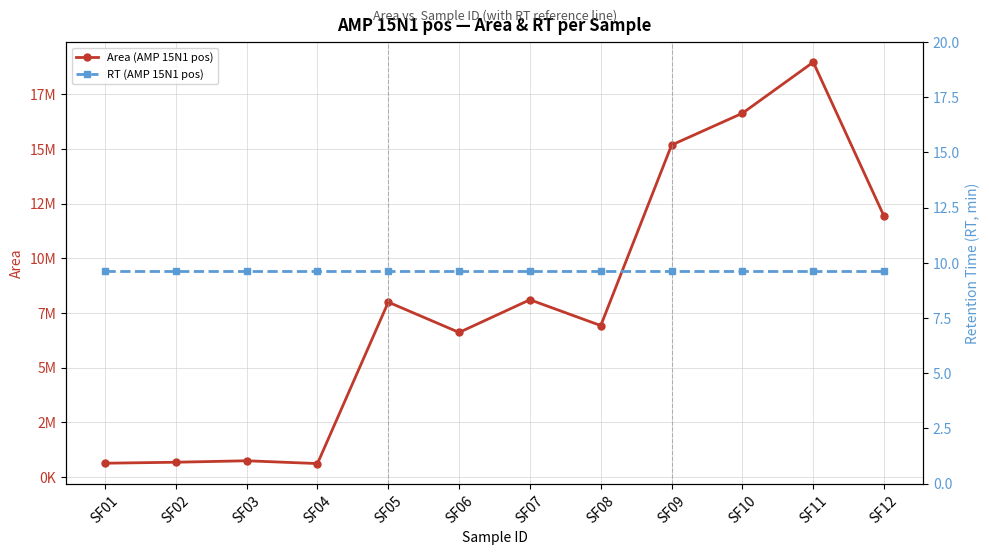

Reading left to right, what are all the values shown in this chart?

Area (AMP 15N1 pos): SF01=618873.0	SF02=664142.0	SF03=731092.0	SF04=602995.0	SF05=7992287.0	SF06=6605008.0	SF07=8101729.0	SF08=6919247.0	SF09=15182703.0	SF10=16638593.0	SF11=18975283.0	SF12=11922207.0
RT (AMP 15N1 pos): SF01=9.6	SF02=9.6	SF03=9.6	SF04=9.6	SF05=9.6	SF06=9.6	SF07=9.6	SF08=9.6	SF09=9.6	SF10=9.6	SF11=9.6	SF12=9.6